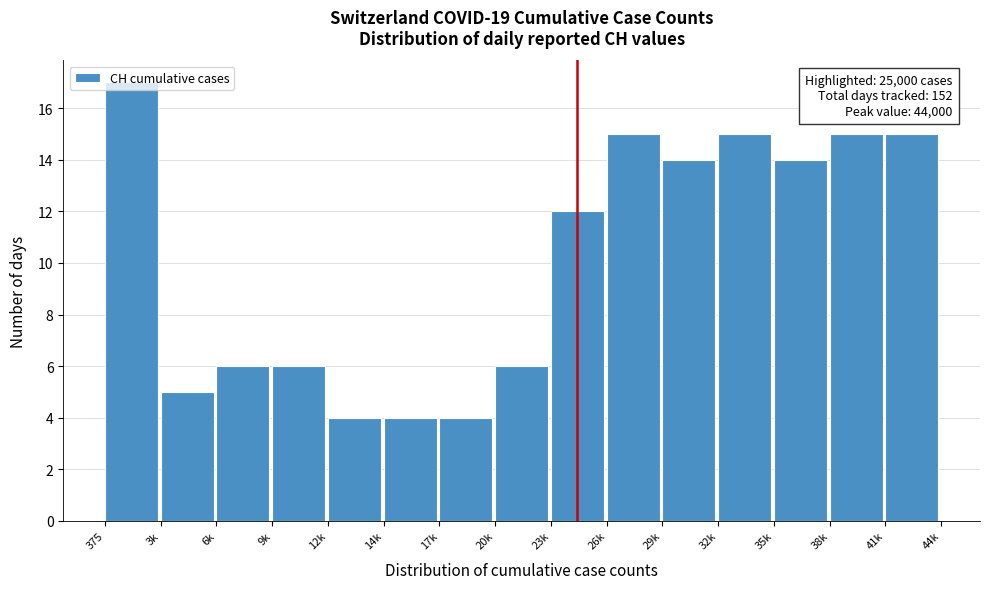

Where is the data nearest to the value 10?

23k